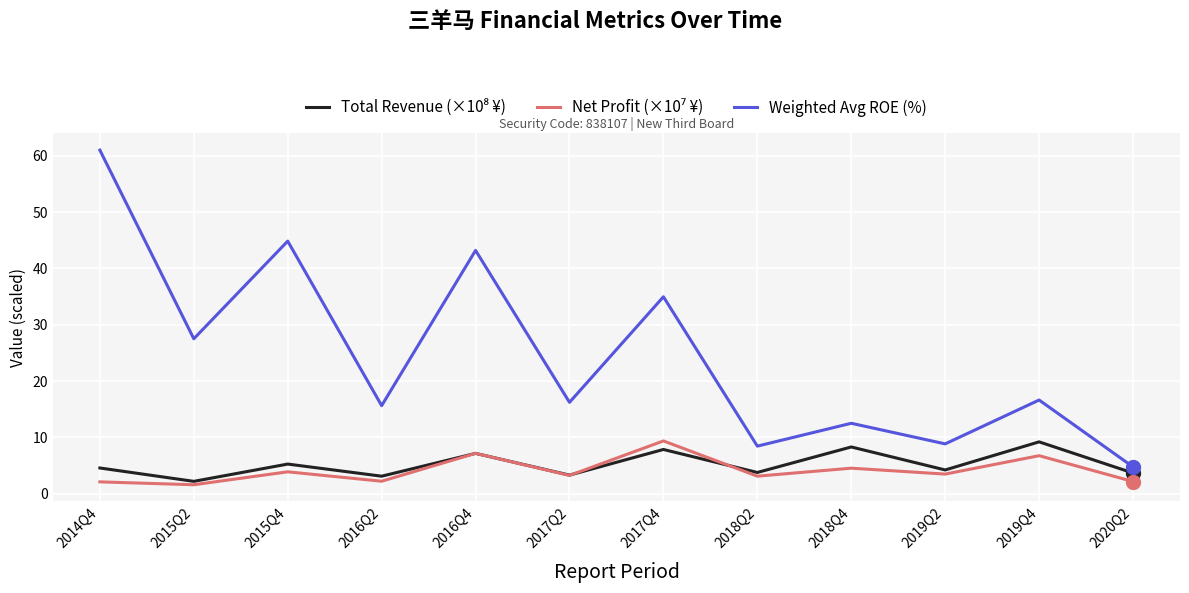

Count the number of data series in this chart.

3